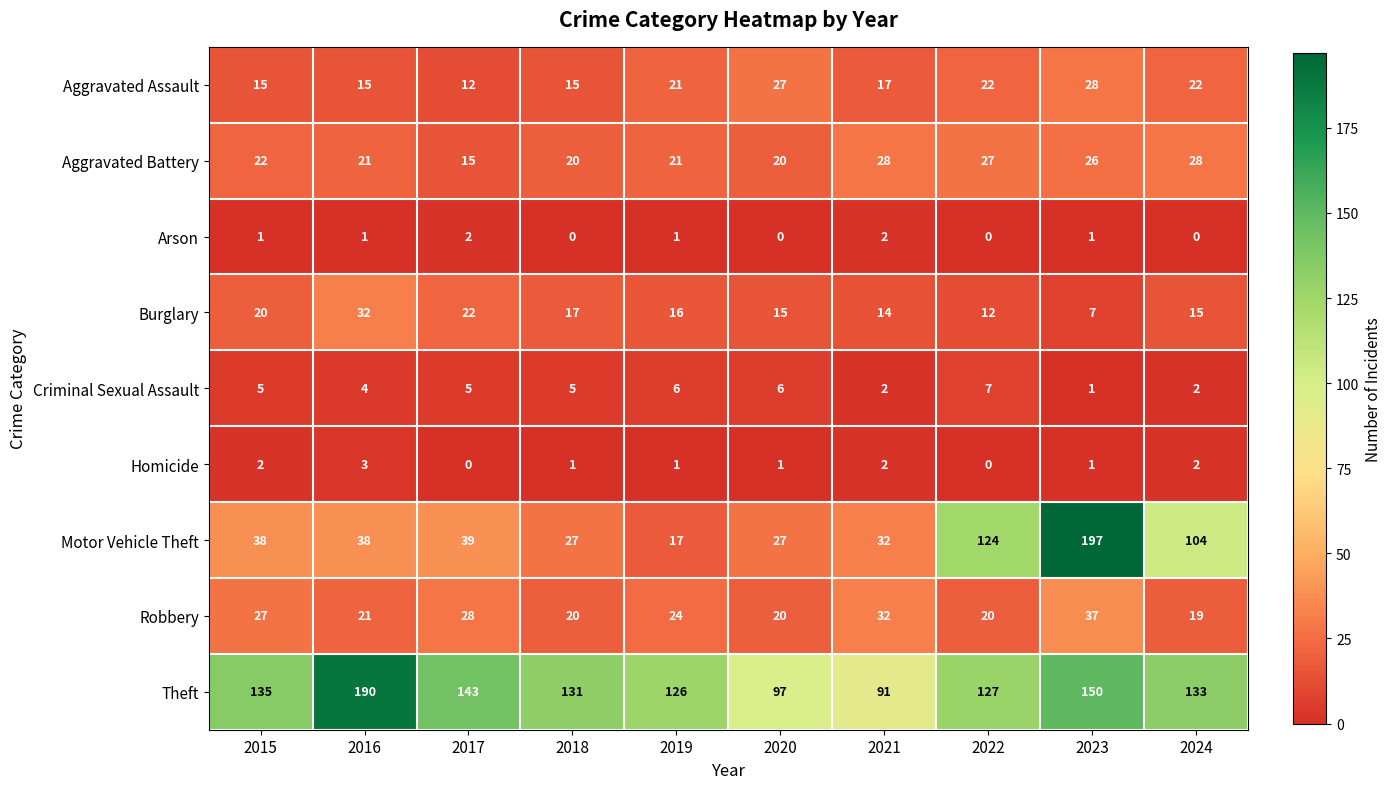

Between 2016 and 2018, which series saw the biggest shift?

Theft